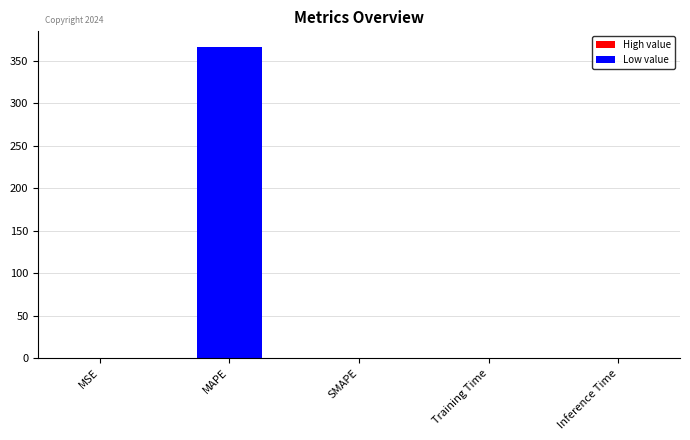

Are the bars horizontal?

No